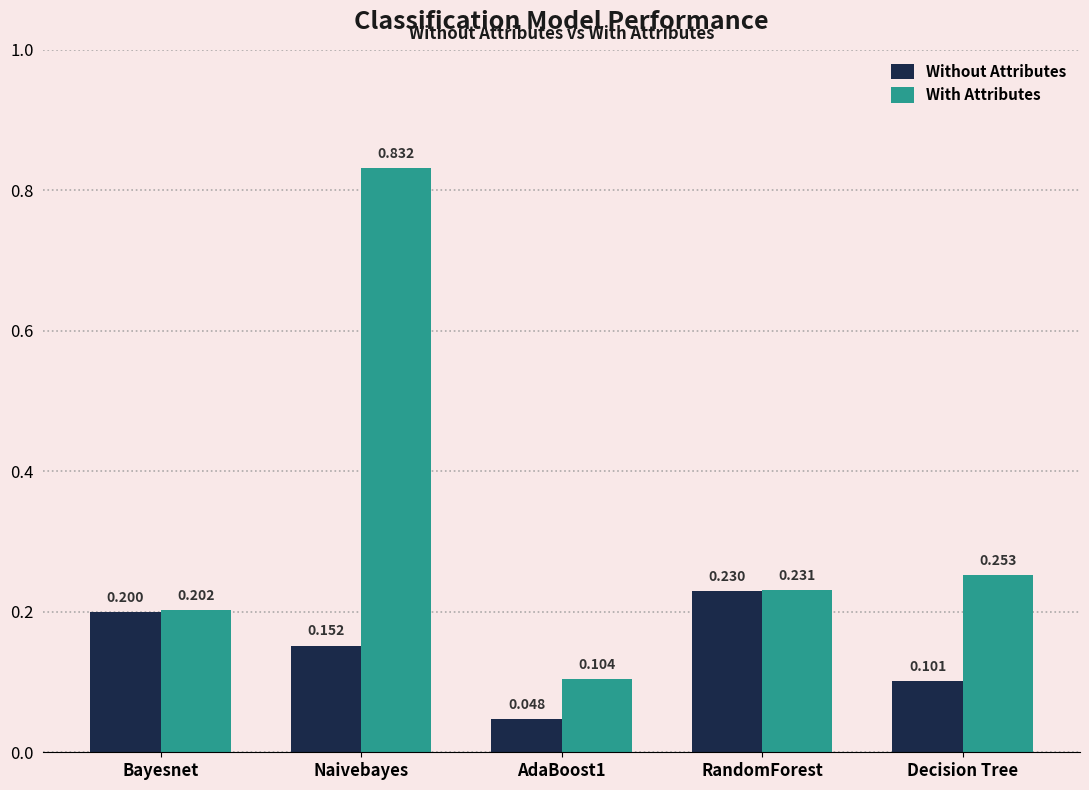

What are all the series names shown in the legend?

Without Attributes, With Attributes